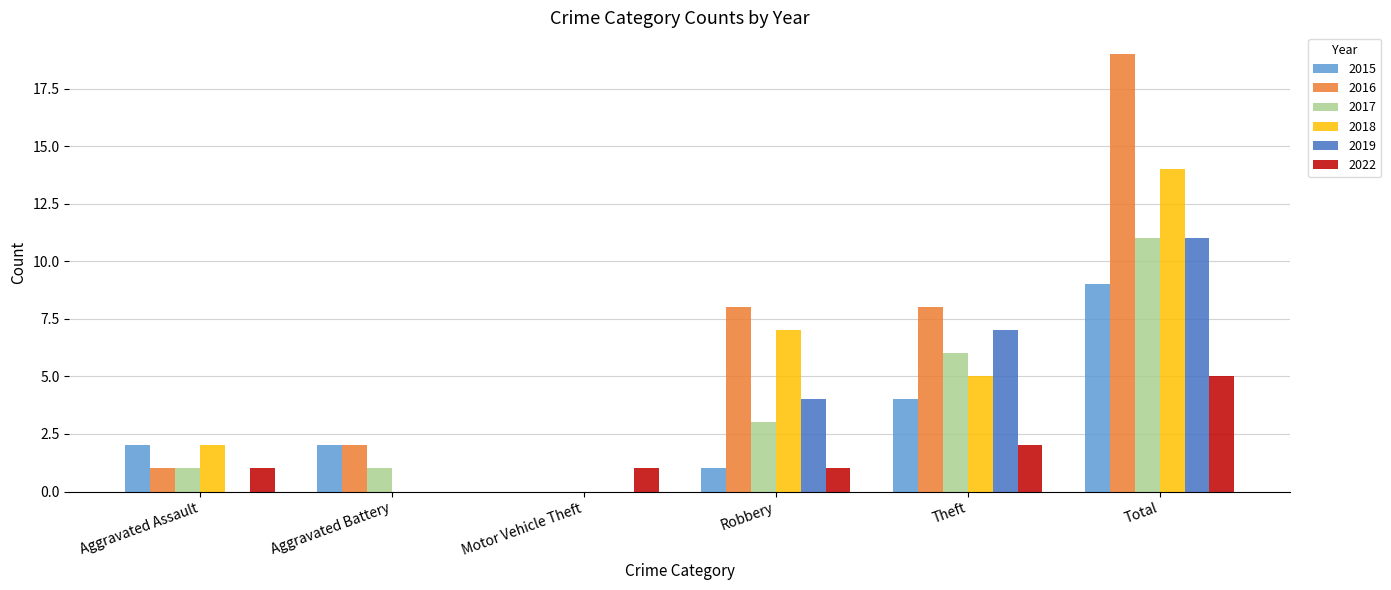

At which category is the sum across all series the highest?

Total